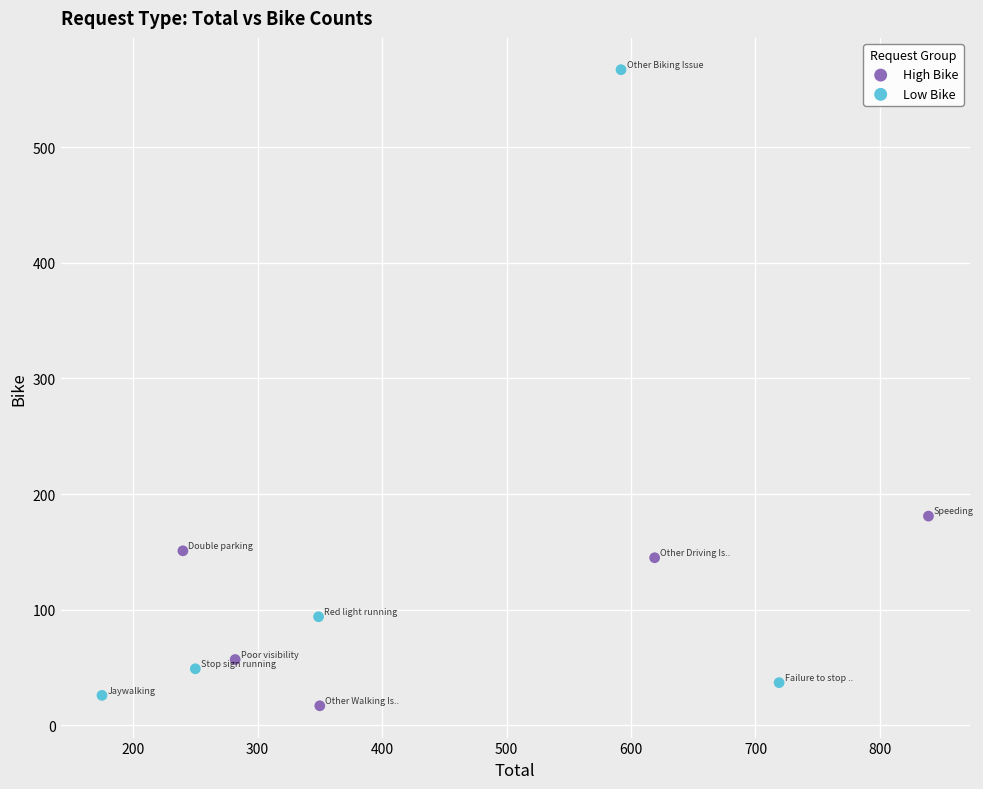

Which series reaches the minimum Y coordinate?

High Bike